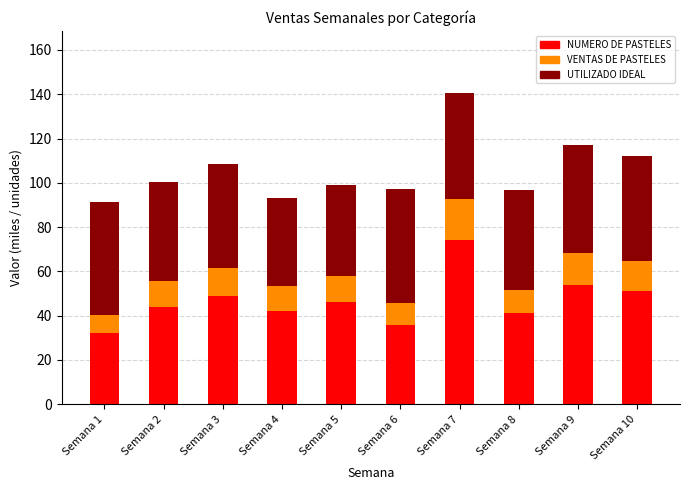

Does the chart contain stacked bars?

Yes